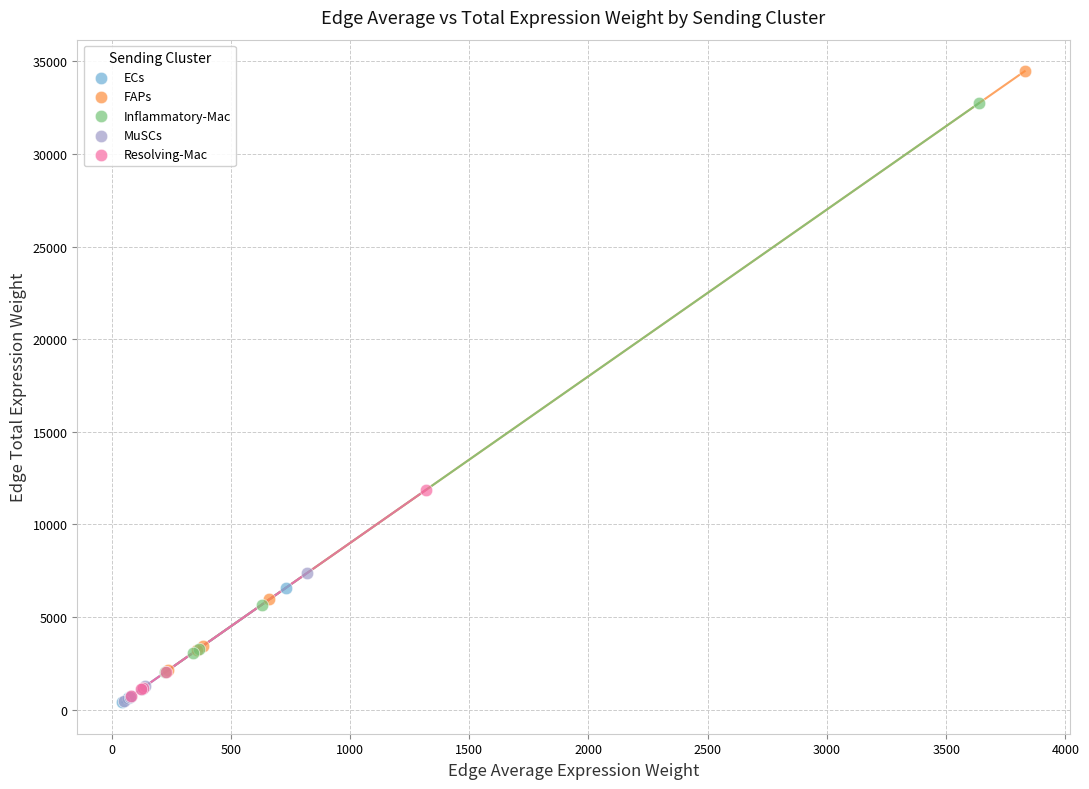

Which series has the widest spread of Y values?

FAPs